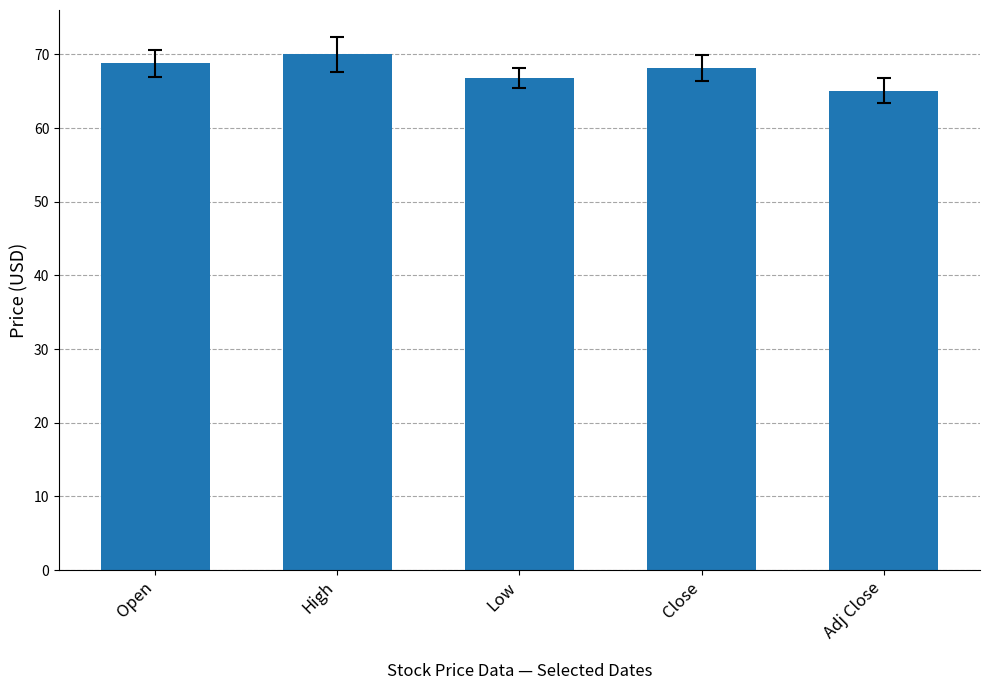

What is the sum of all values?

338.8